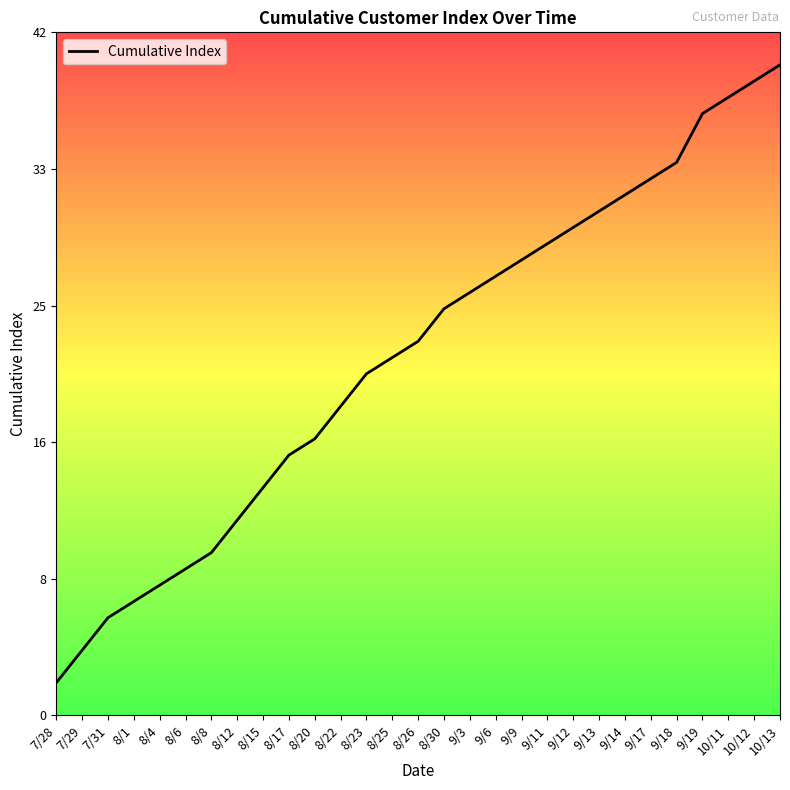

Does the chart display data point markers on the line(s)?

No